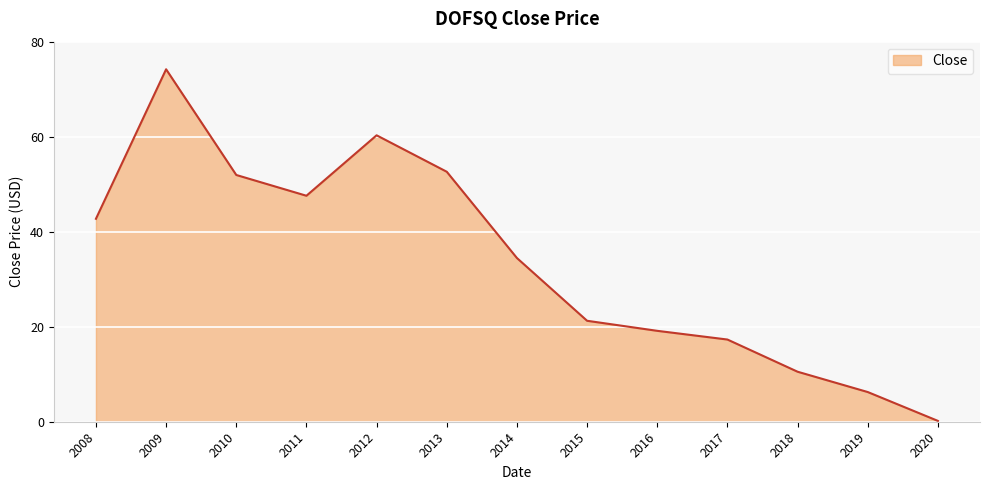

Between 2018 and 2011, which is larger?

2011